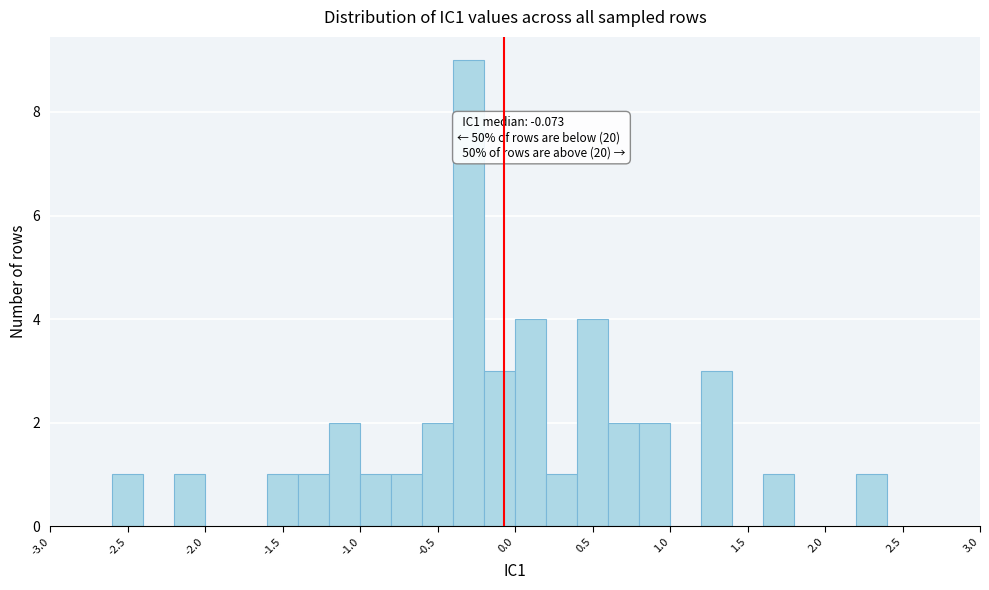

Over which range of the x-axis is the bar tallest?

-0.4 to -0.2